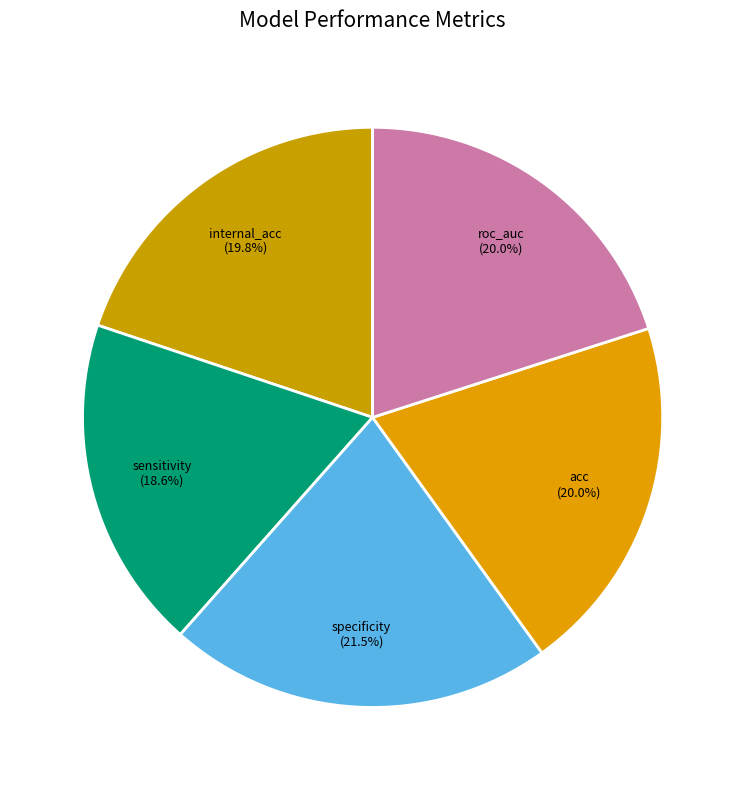

To the nearest percent, what is the average slice percentage?

20%